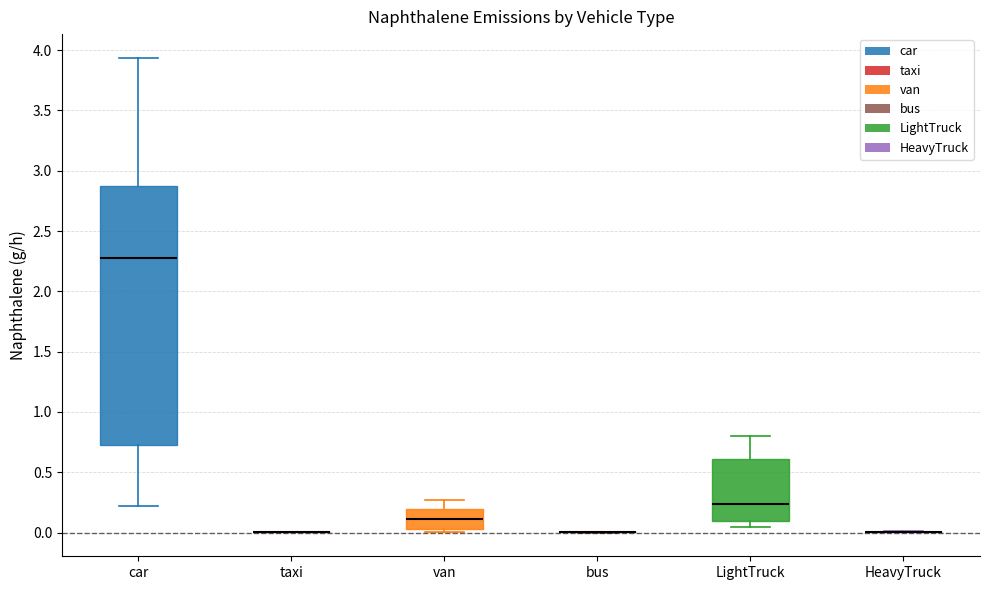

Comparing the boxes themselves (not the whiskers), which one is the tallest?

car